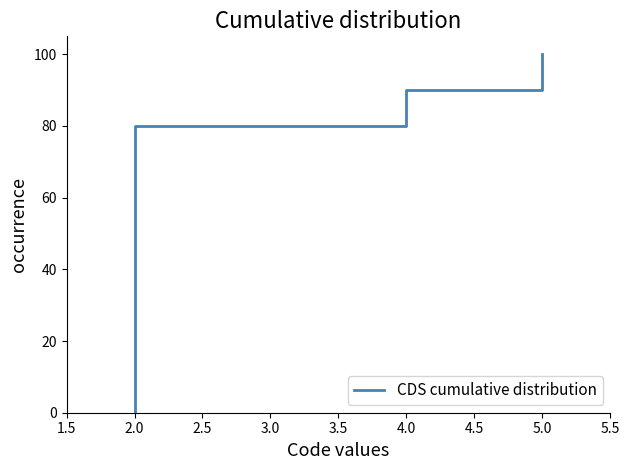

How many lines are shown in the chart?

1